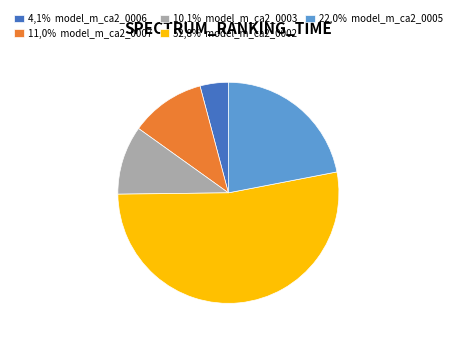

How many slices are in this pie chart?

5